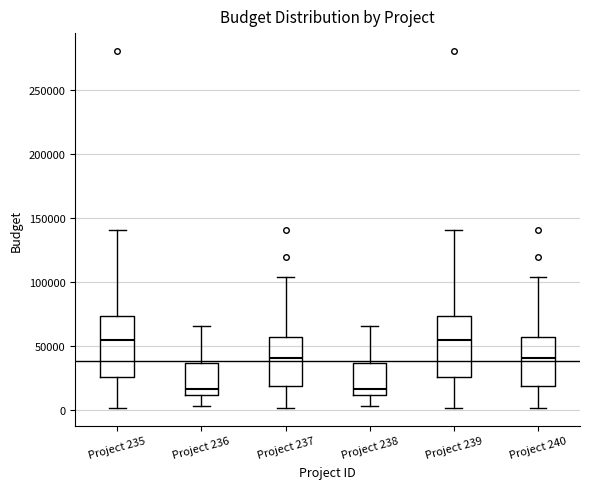

Reading left to right, transcribe this box plot: for each box, give where its median line is, the range the box spans, and where its two whiskers end, as read against the y-axis. The values are not printed on the chart, so give them approximately, as read against the axis.

Project 235: median 55000, box 25000 to 75000, whiskers 0 to 140000
Project 236: median 15000, box 10000 to 35000, whiskers 5000 to 65000
Project 237: median 40000, box 20000 to 55000, whiskers 0 to 105000
Project 238: median 15000, box 10000 to 35000, whiskers 5000 to 65000
Project 239: median 55000, box 25000 to 75000, whiskers 0 to 140000
Project 240: median 40000, box 20000 to 55000, whiskers 0 to 105000